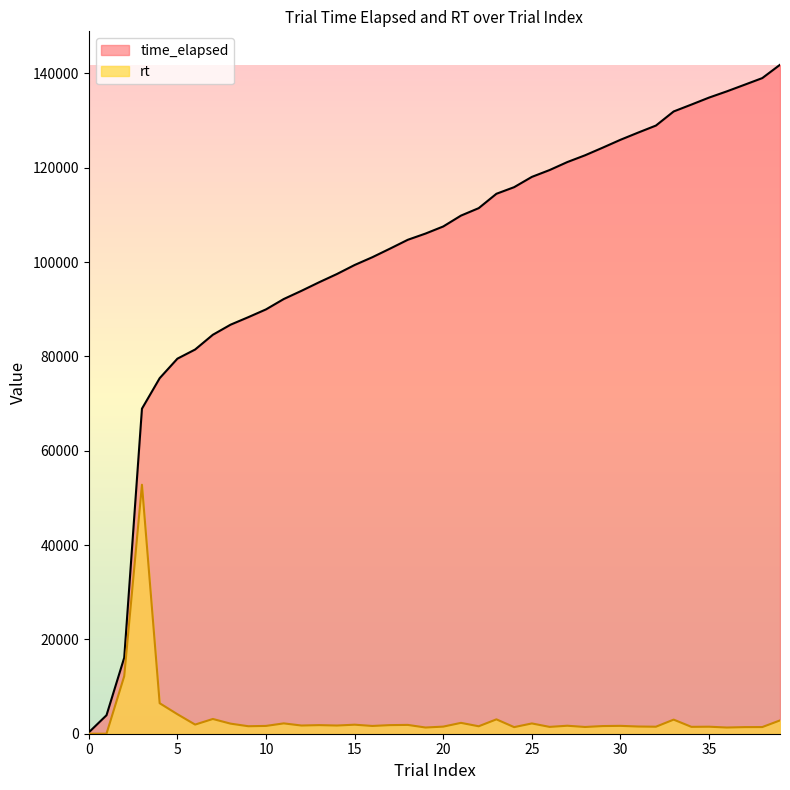

True or false: time_elapsed and rt cross at least once.

False